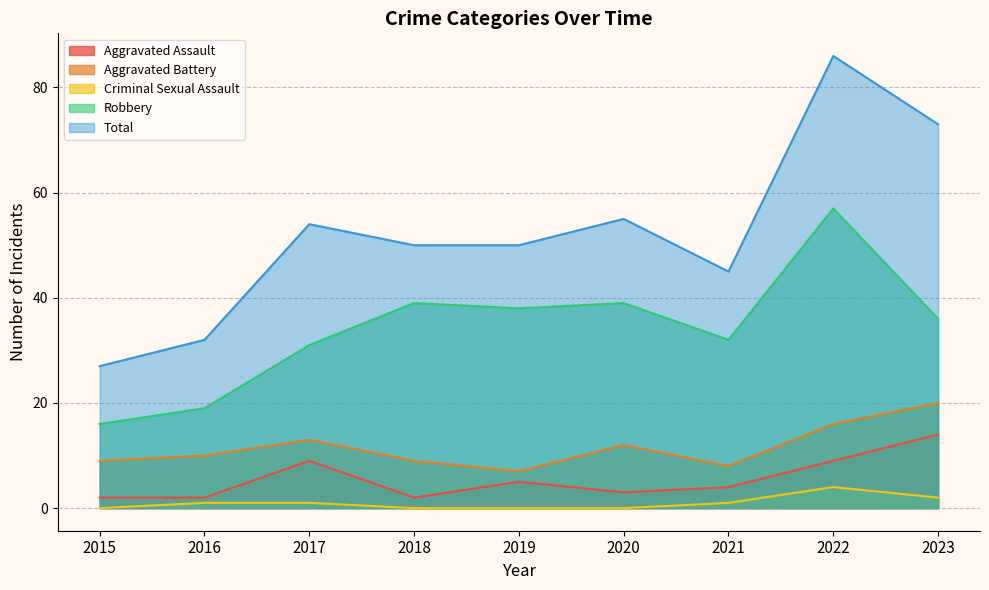

True or false: Criminal Sexual Assault has a value of 2 at 2023.

True